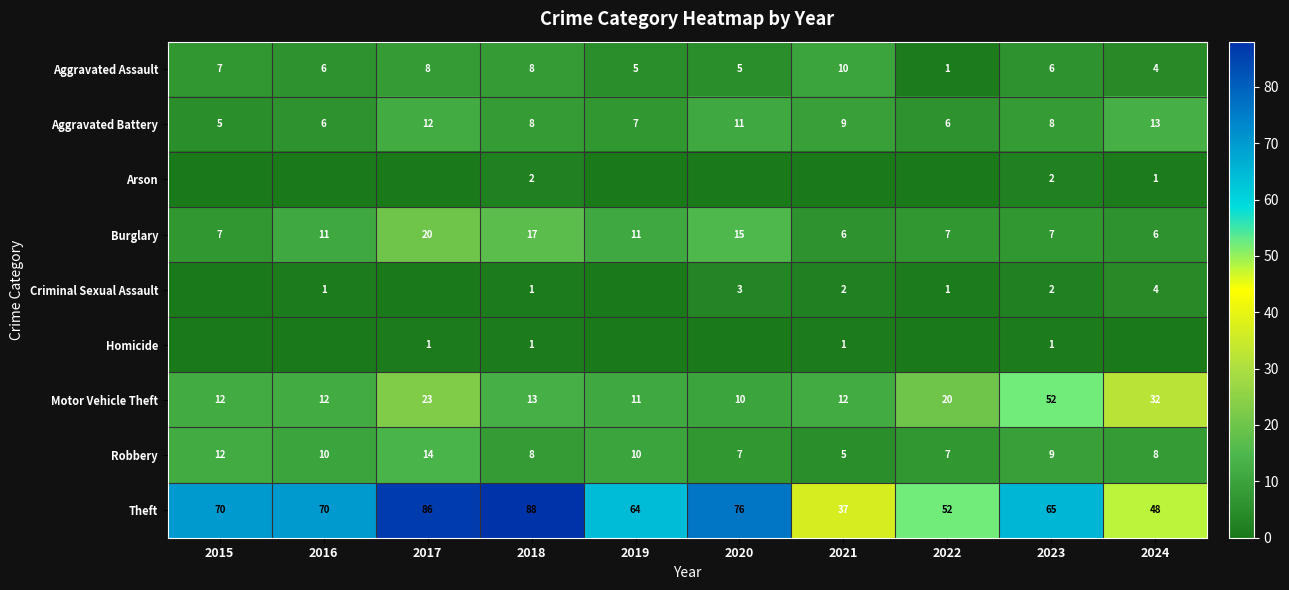

At which label does Aggravated Battery reach its minimum?

2015